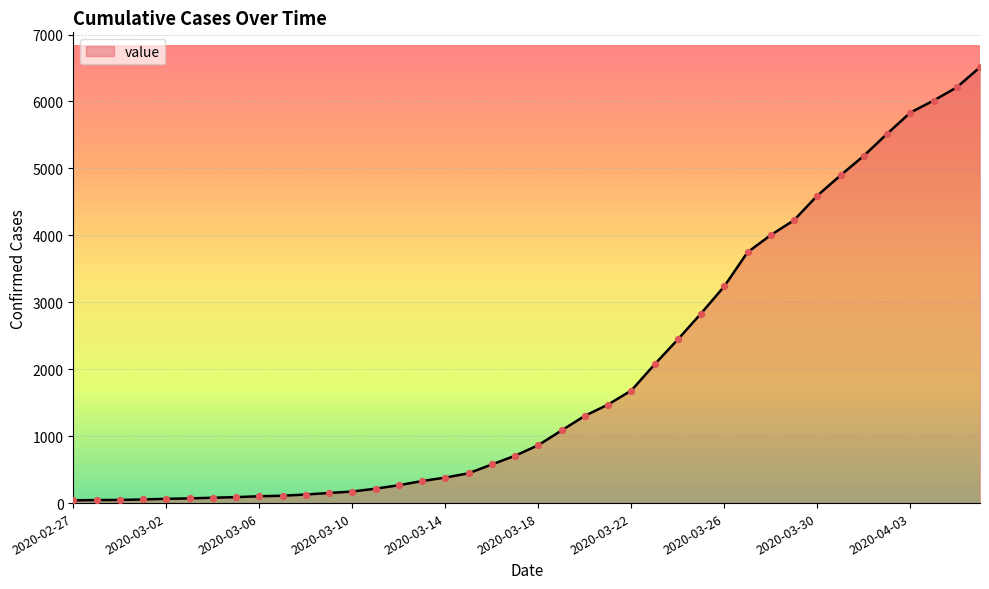

What is the greatest value displayed?

6512